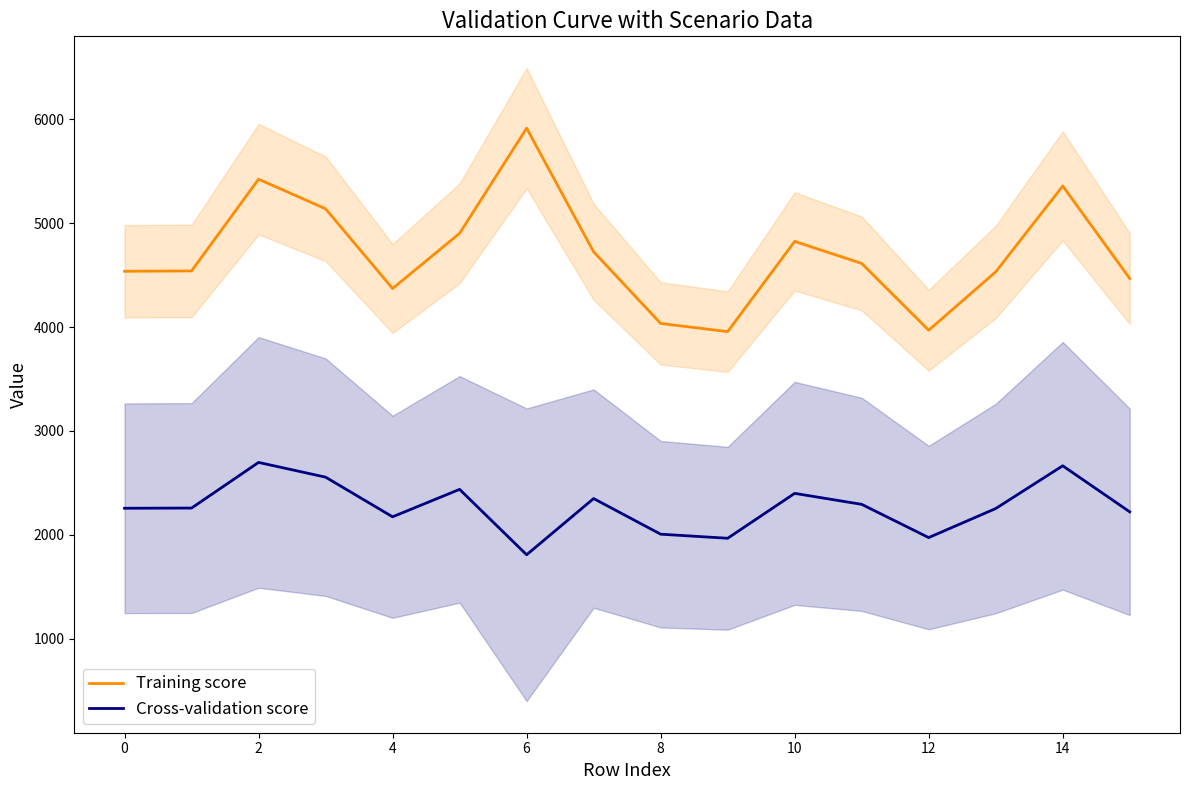

True or false: Cross-validation score and Training score intersect in this chart.

False